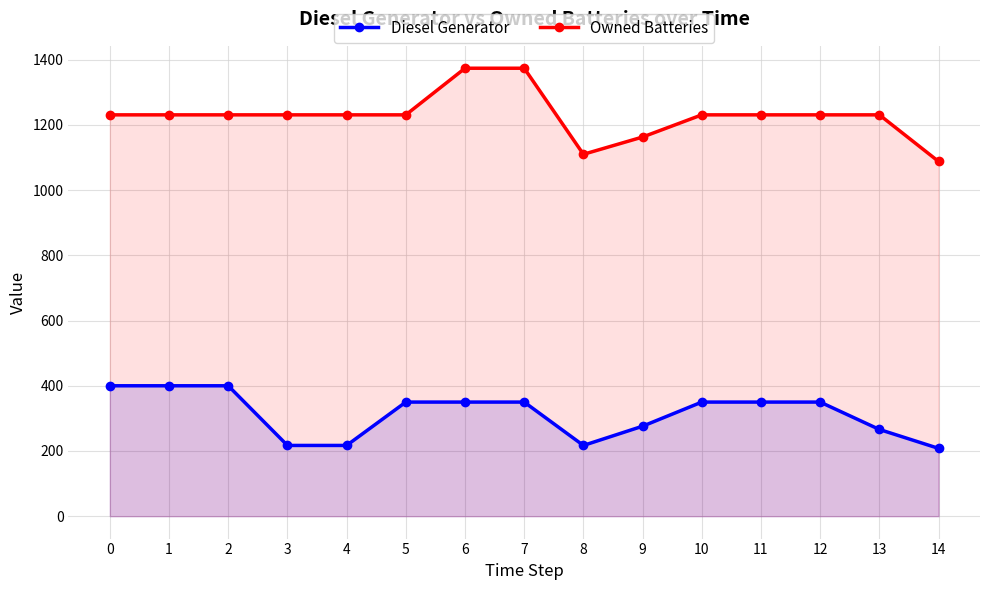

True or false: Diesel Generator and Owned Batteries cross at least once.

False